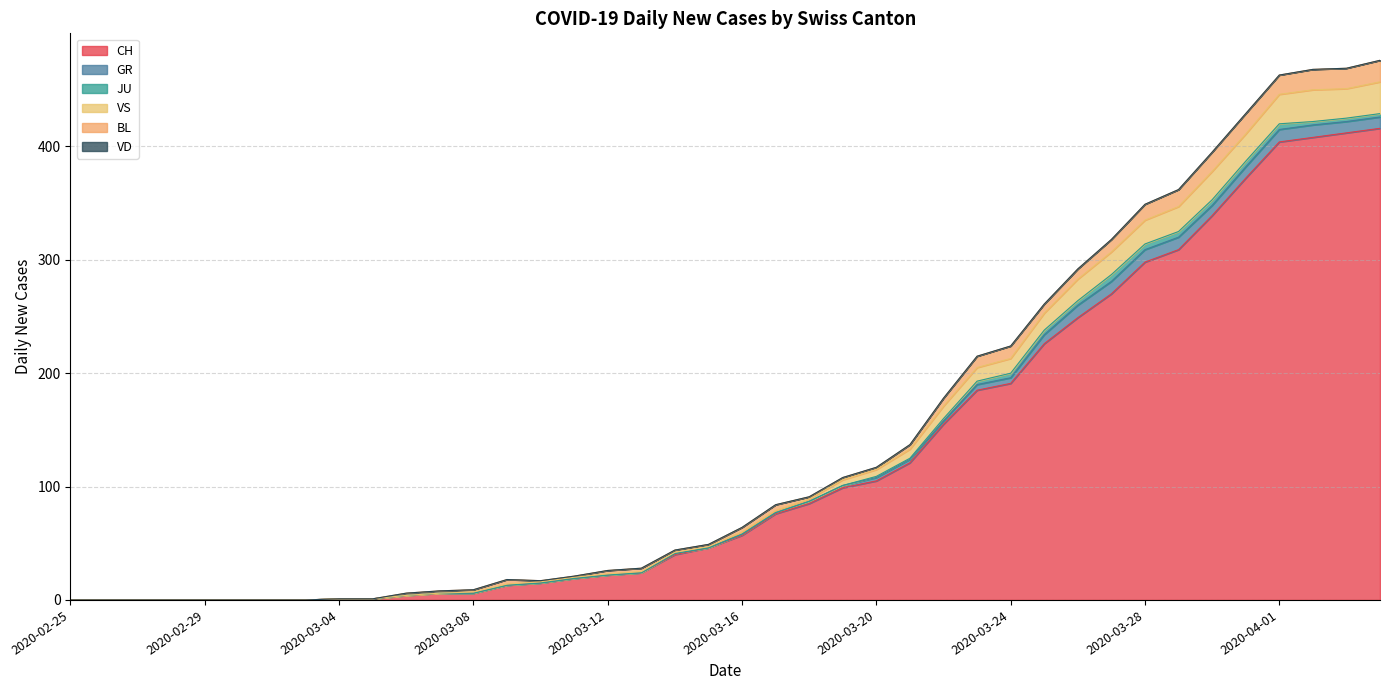

Count the number of data series in this chart.

6